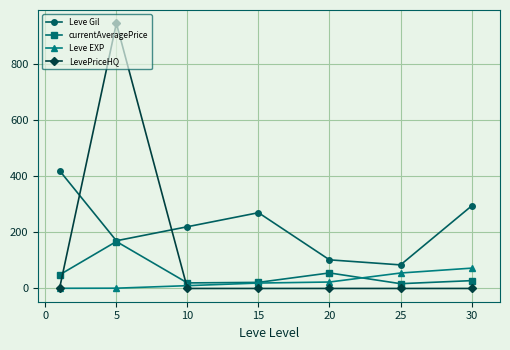

Which series has the largest total across all categories?

Leve Gil